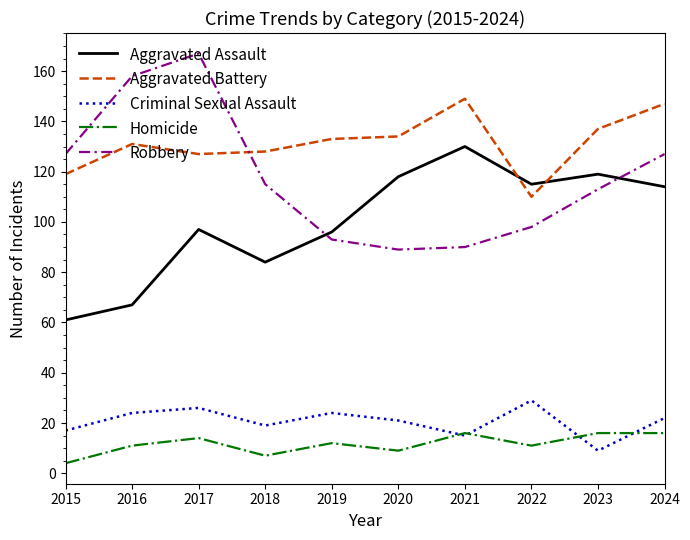

Which label corresponds to the largest value in the chart?

2017